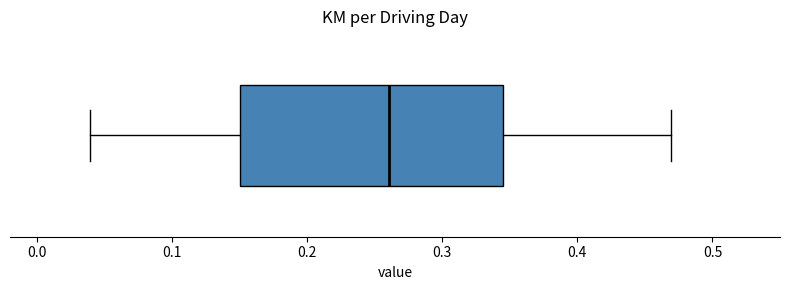

Where is the right edge of the box on the x-axis? The values are not printed on the chart, so give them approximately, as read against the axis.

0.34